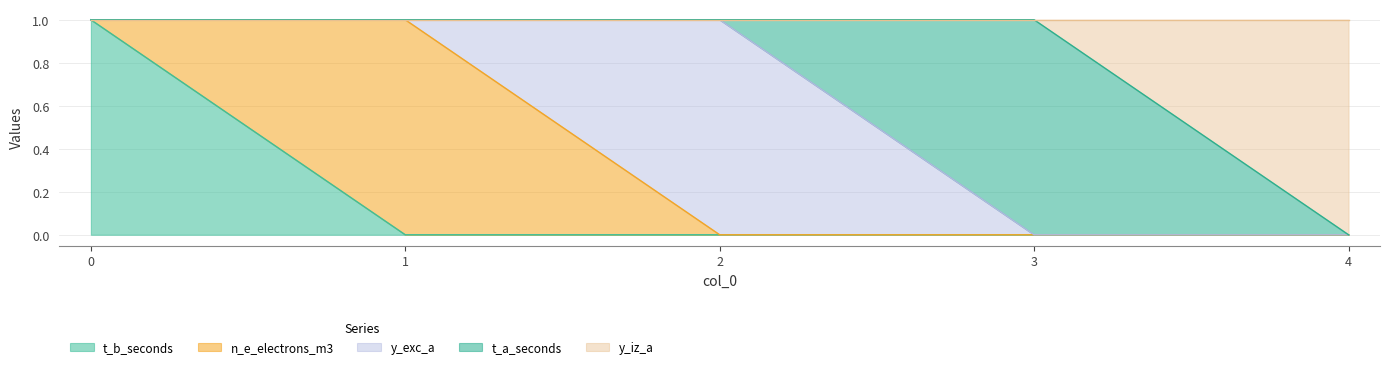

What is the maximum value for y_iz_a?

1